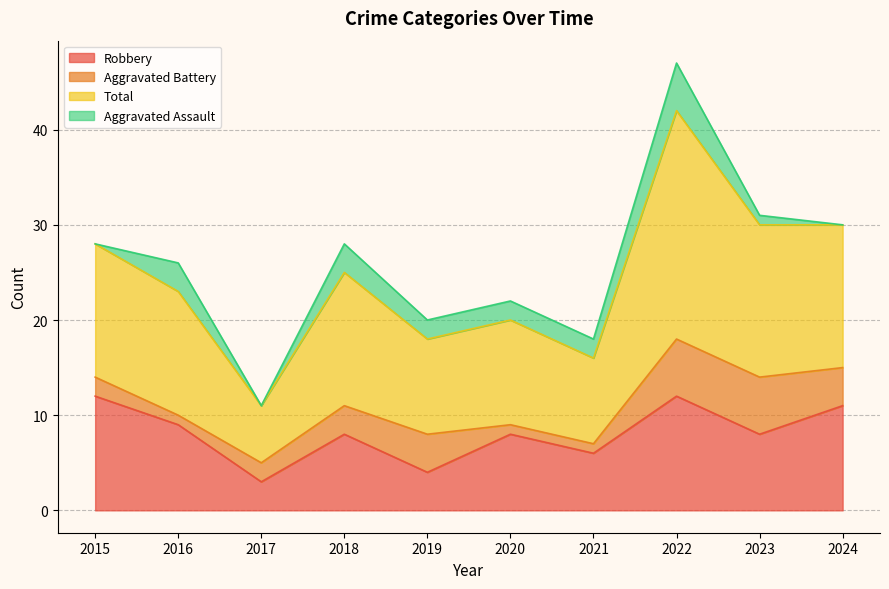

True or false: Robbery and Total intersect in this chart.

False